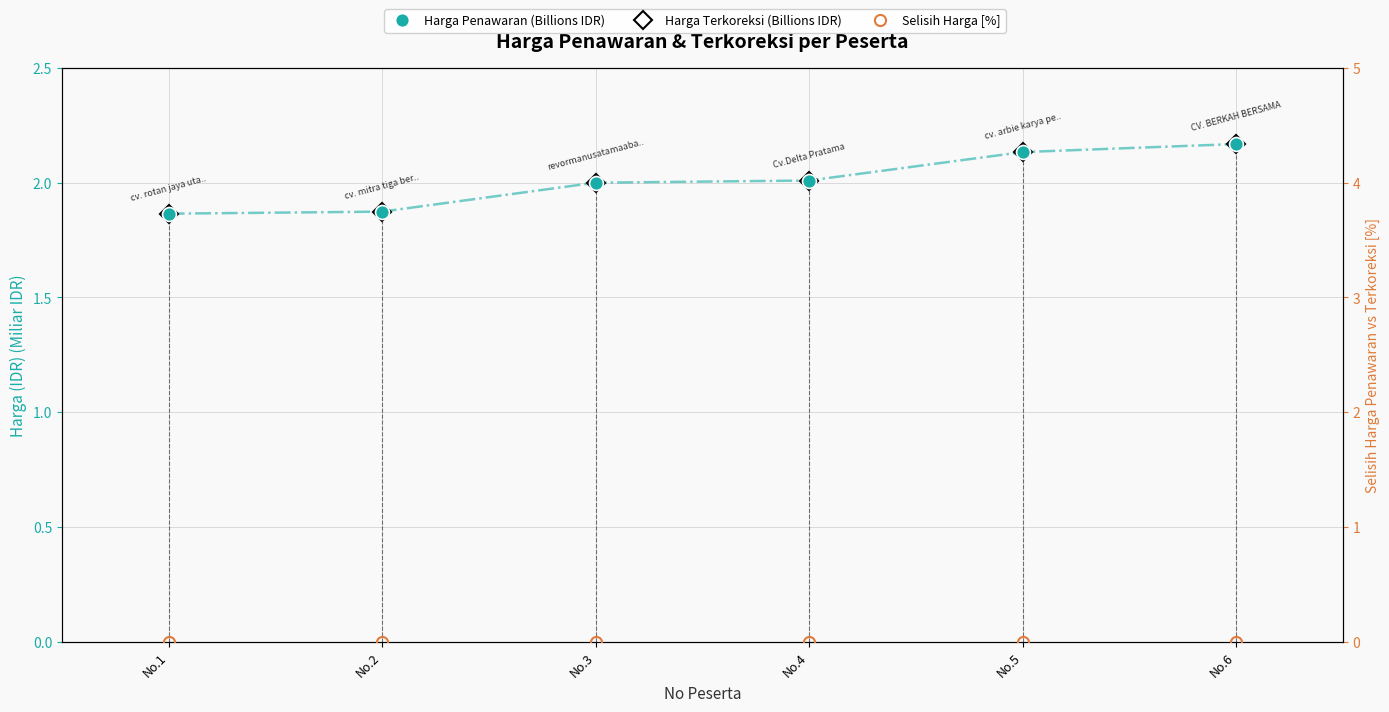

Between No.5 and No.6, which series saw the biggest shift?

Harga Penawaran (Billions IDR)